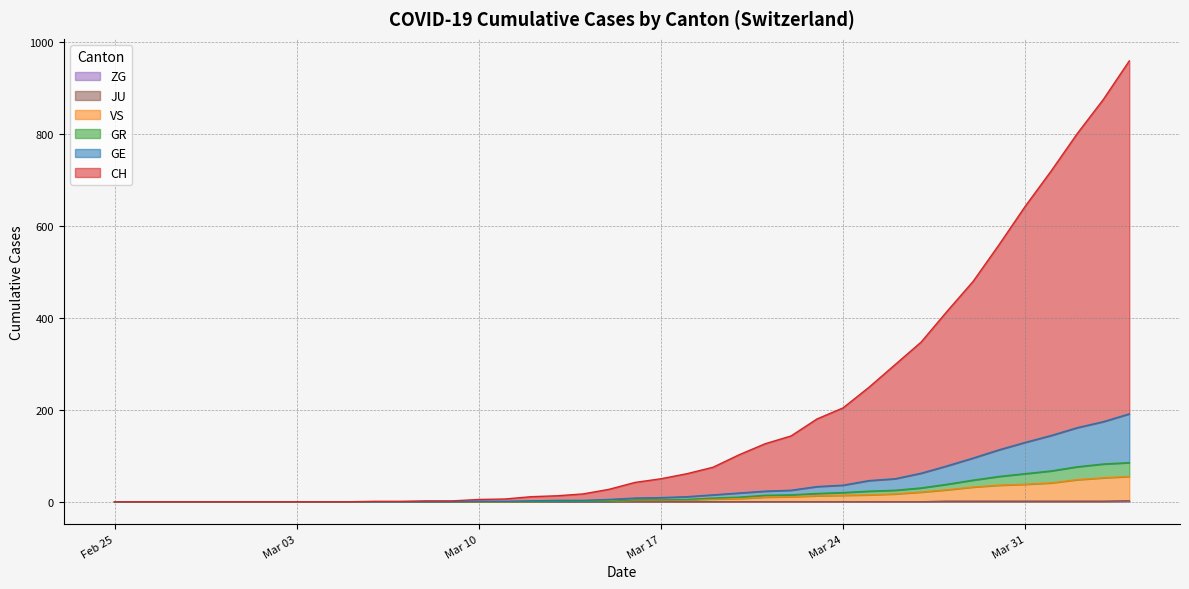

Does the chart display data point markers on the line(s)?

No